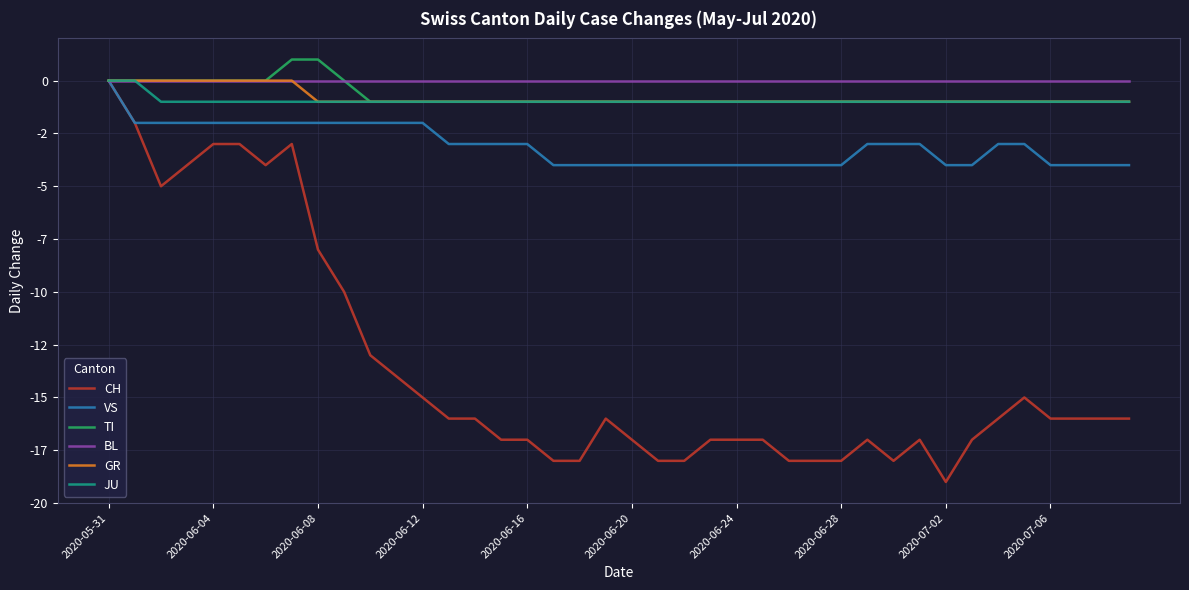

What is the lowest value of the GR series?

-1